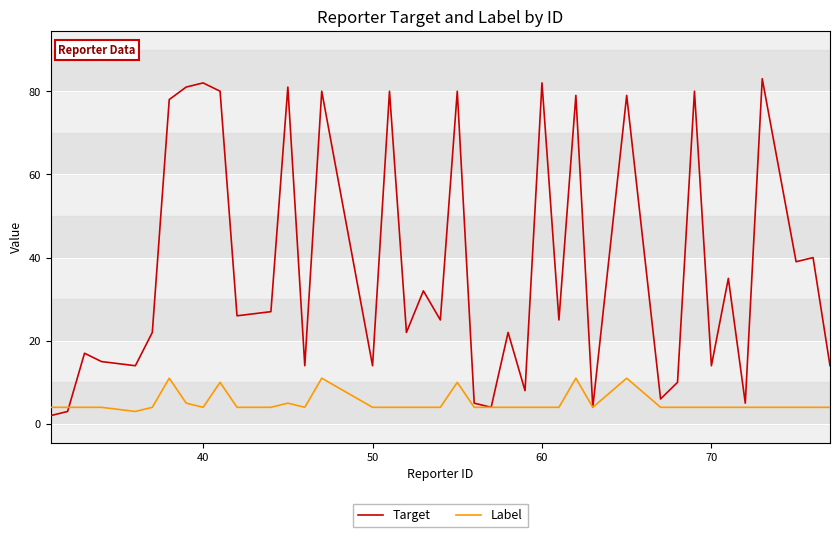

Which series ends up on top after the final intersection of Label and Target?

Target